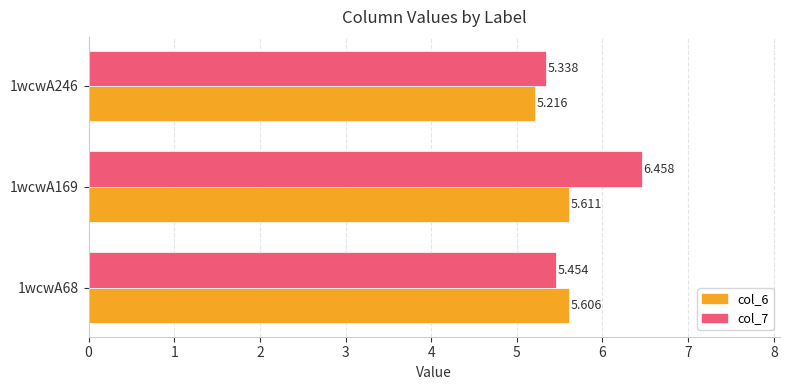

Is the value of col_7 at 1wcwA246 greater than the value of col_6 at 1wcwA68?

No